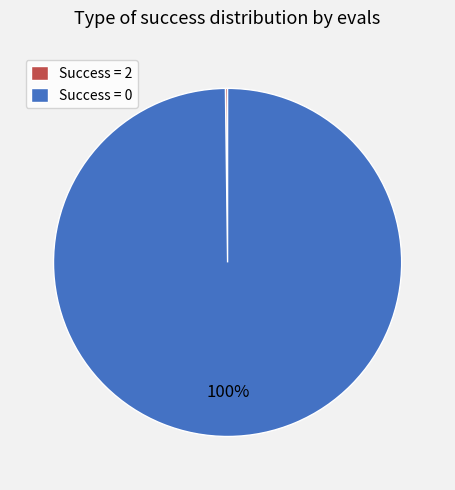

To the nearest percent, what percentage of the pie is Success = 0?

100%